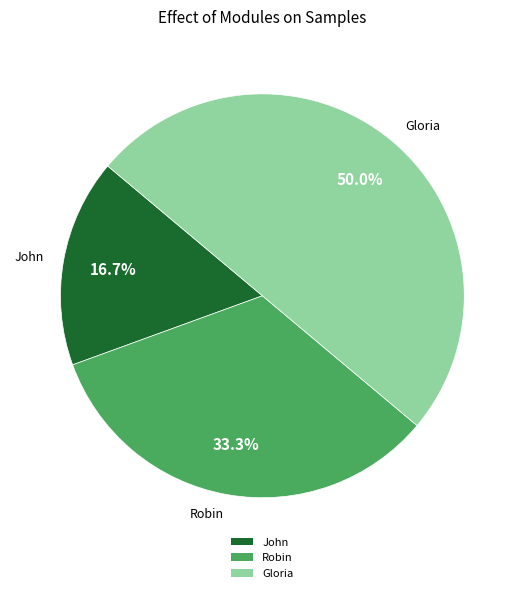

To the nearest percent, what is the difference between the largest and smallest slice percentages?

33%